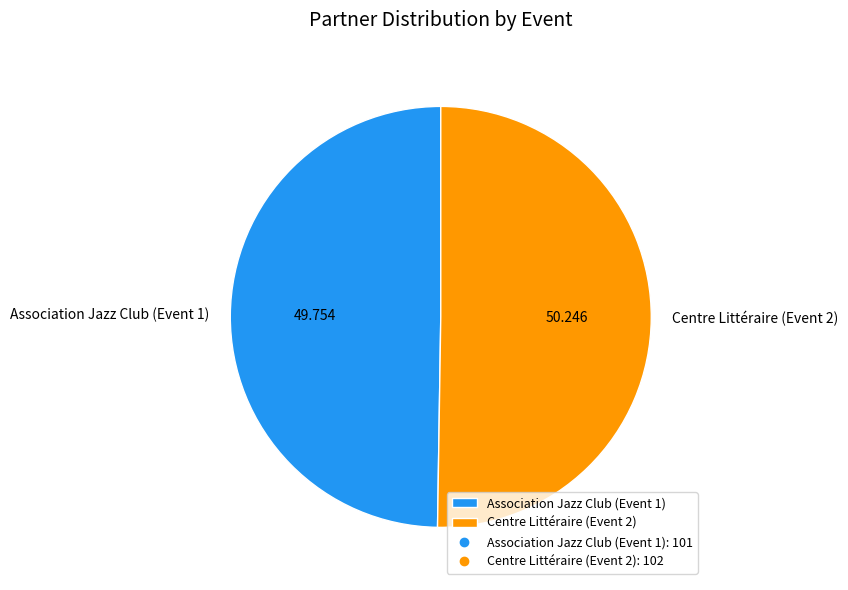

How many segments does this pie chart have?

2